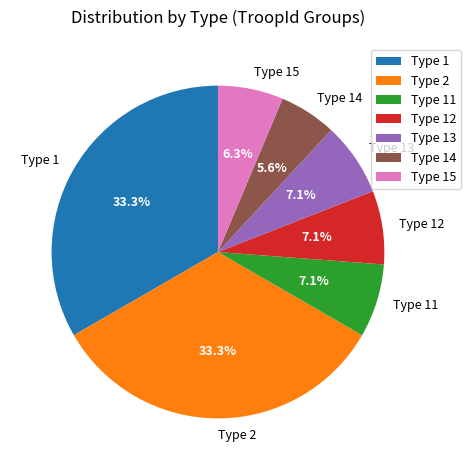

Approximately how many times larger is the value at Type 12 compared to Type 15?

1.1